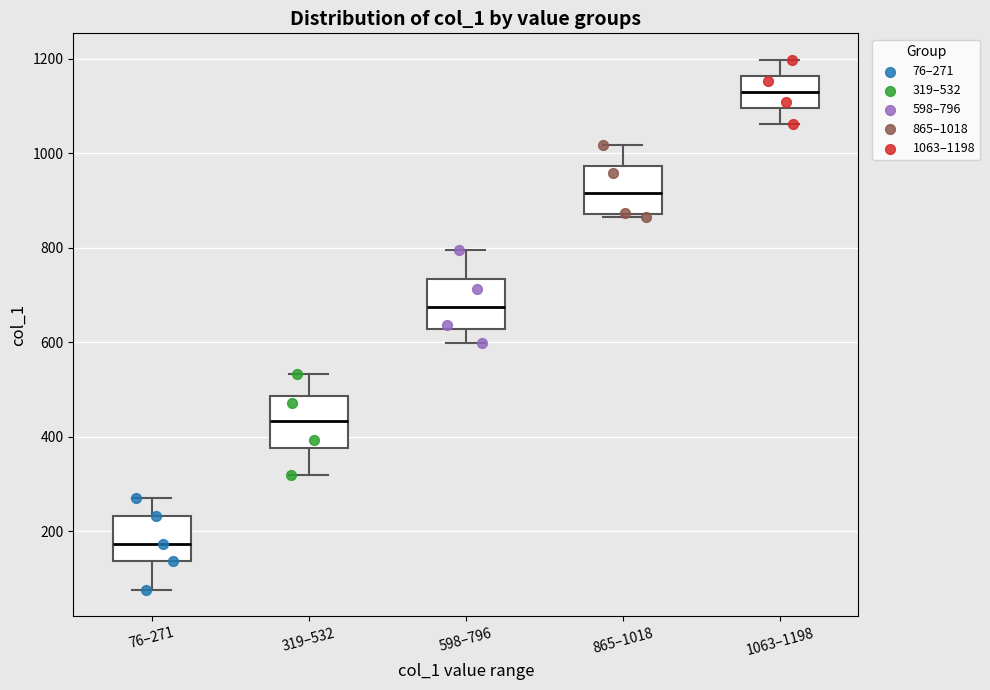

Which box has the highest median line?

1063–1198